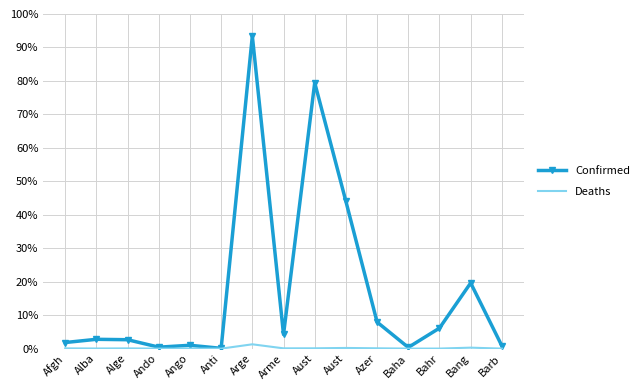

True or false: Confirmed and Deaths intersect in this chart.

False